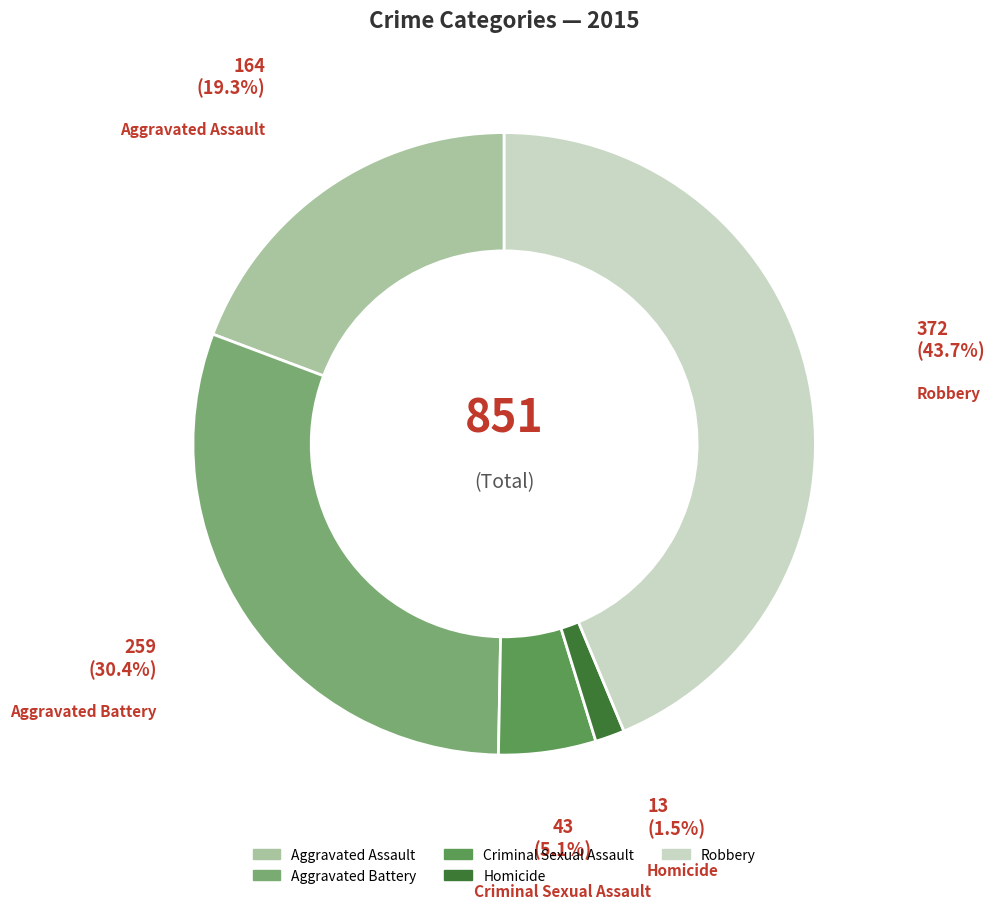

How many segments does this pie chart have?

5